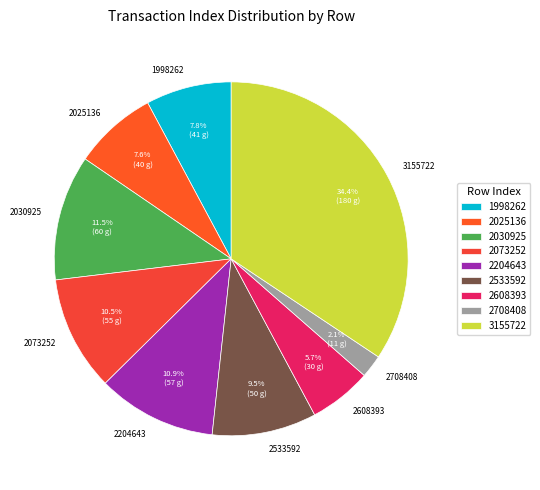

Do 1998262 and 2204643 together represent more than half of the pie?

No